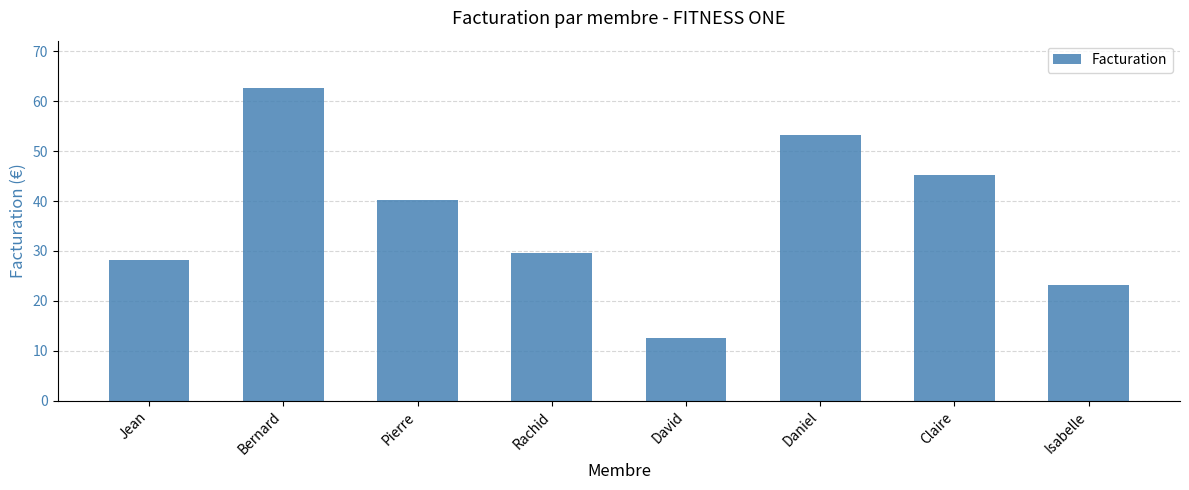

True or false: the data shows 29.5 at Rachid.

True